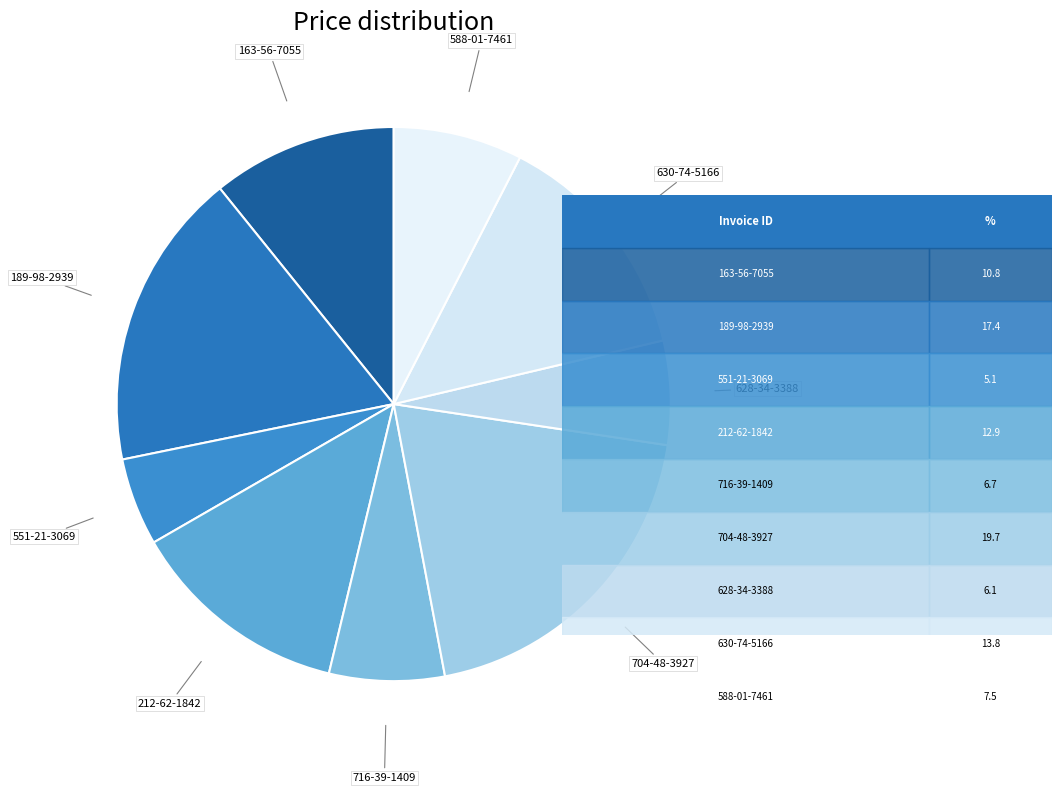

How many segments does this pie chart have?

9